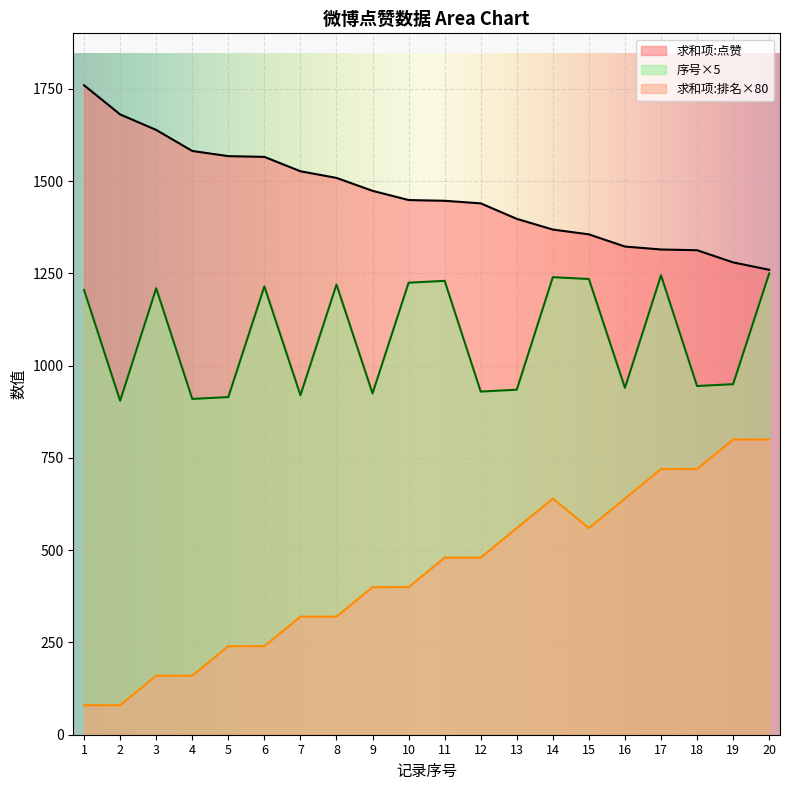

Which label corresponds to the largest value in the chart?

1